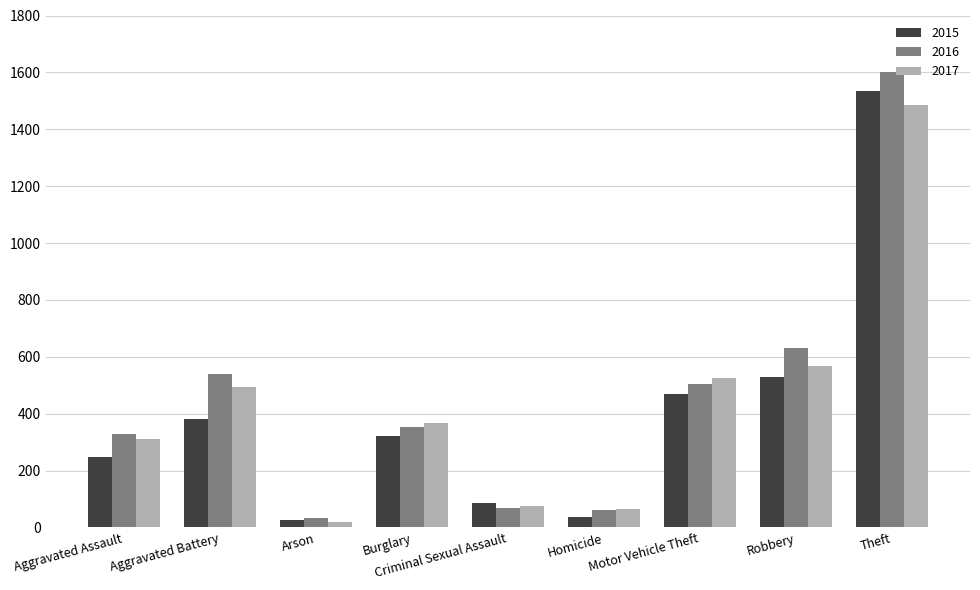

What is the sum of the 2016 values at Homicide and Aggravated Battery?

599